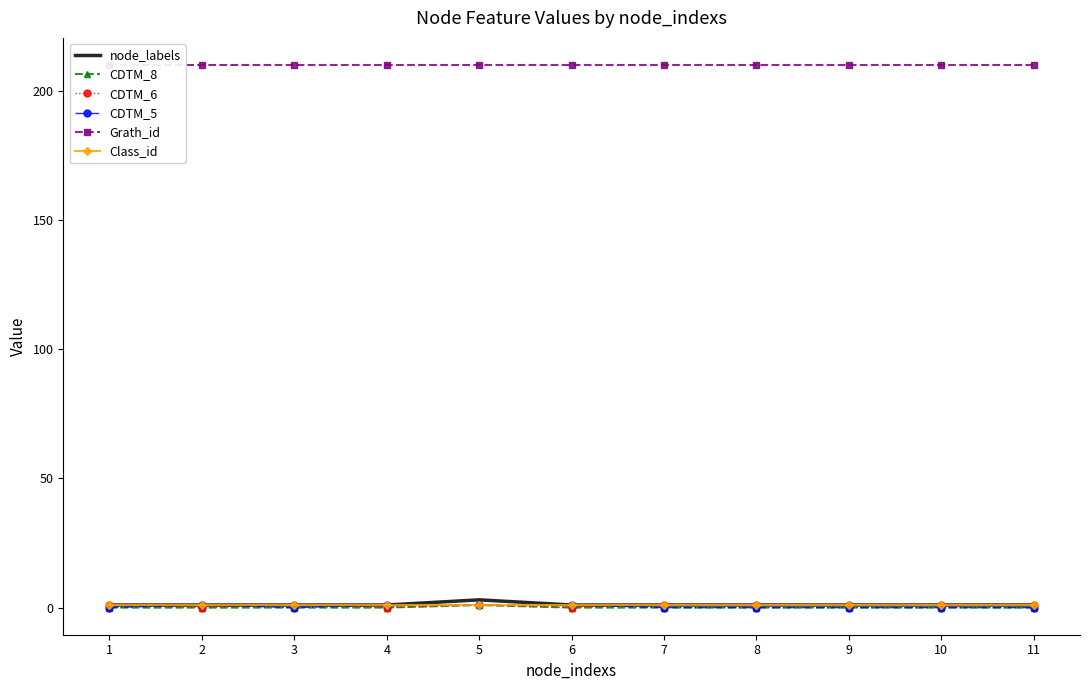

What is the maximum value shown in the chart?

210